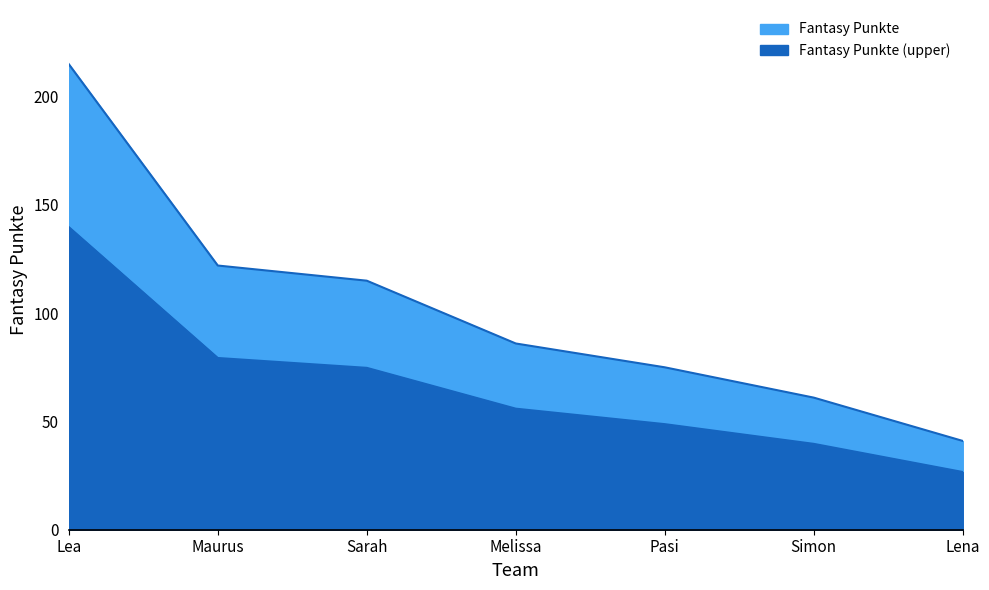

Between Sarah and Simon, which is larger?

Sarah